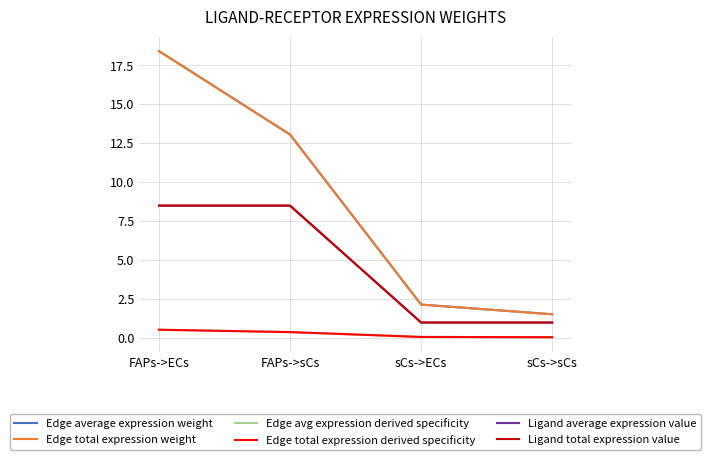

Which series has the largest range (max minus min)?

Edge average expression weight